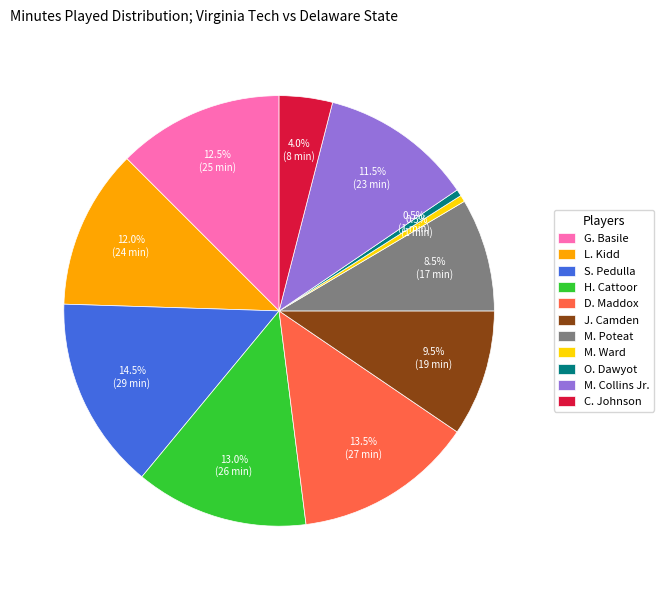

To the nearest percent, what portion does H. Cattoor represent?

13%